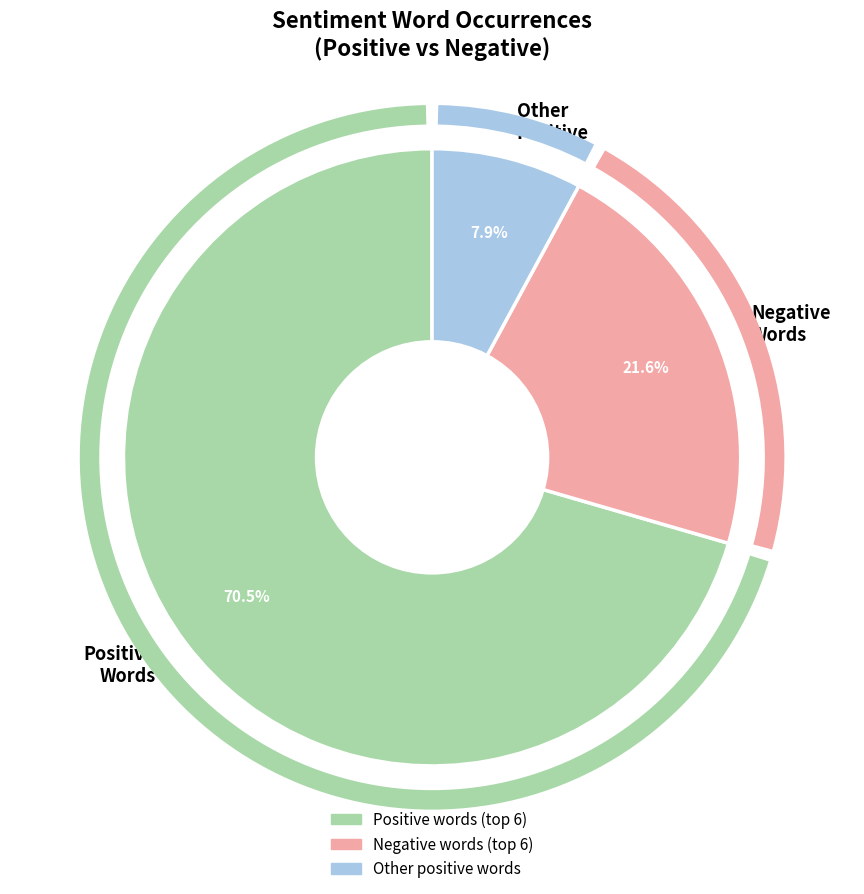

Which has a higher value, Other Positive or Positive Words?

Positive Words